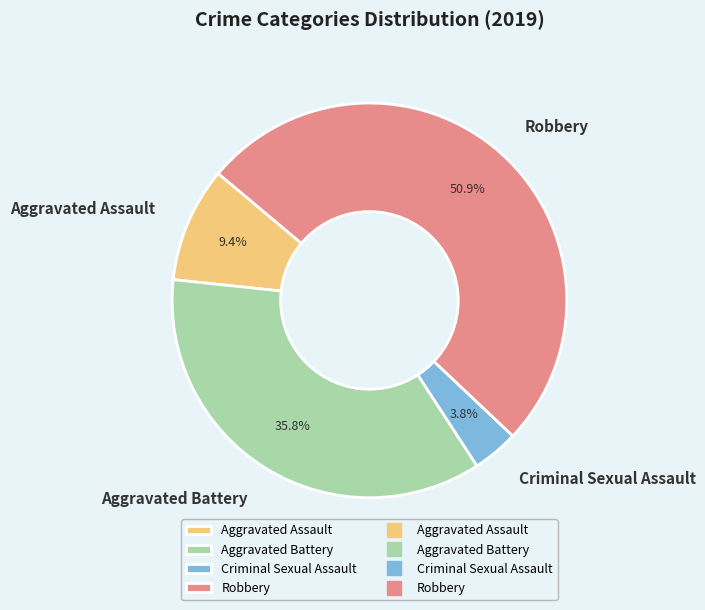

To the nearest percent, what portion does Criminal Sexual Assault represent?

4%